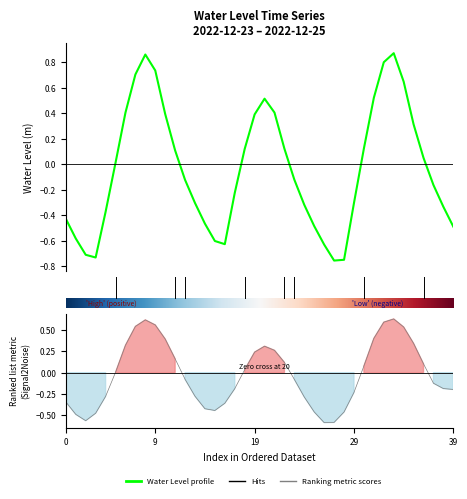

What is the label of the 25th point from the left?

2022-12-24 12:00